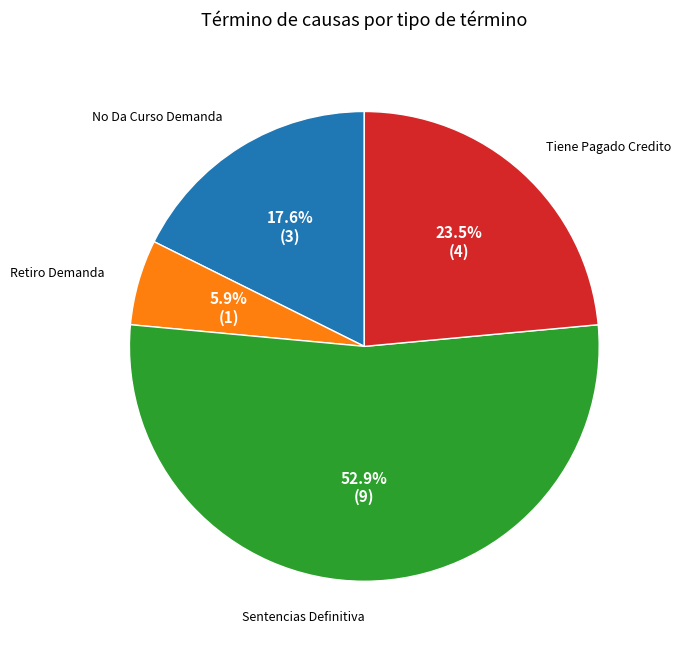

To the nearest percent, what is the average slice percentage?

25%